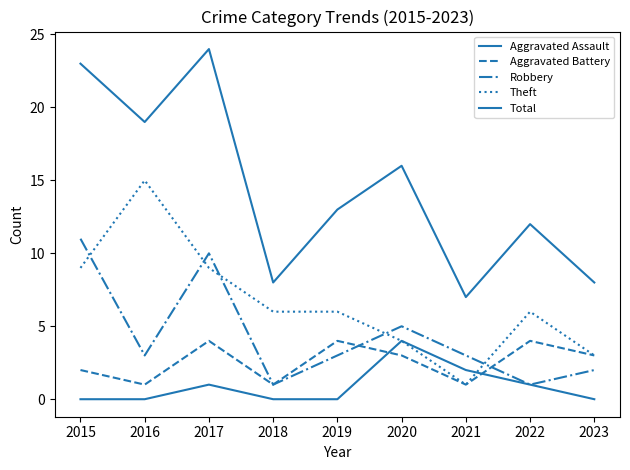

True or false: Aggravated Assault and Robbery intersect in this chart.

False